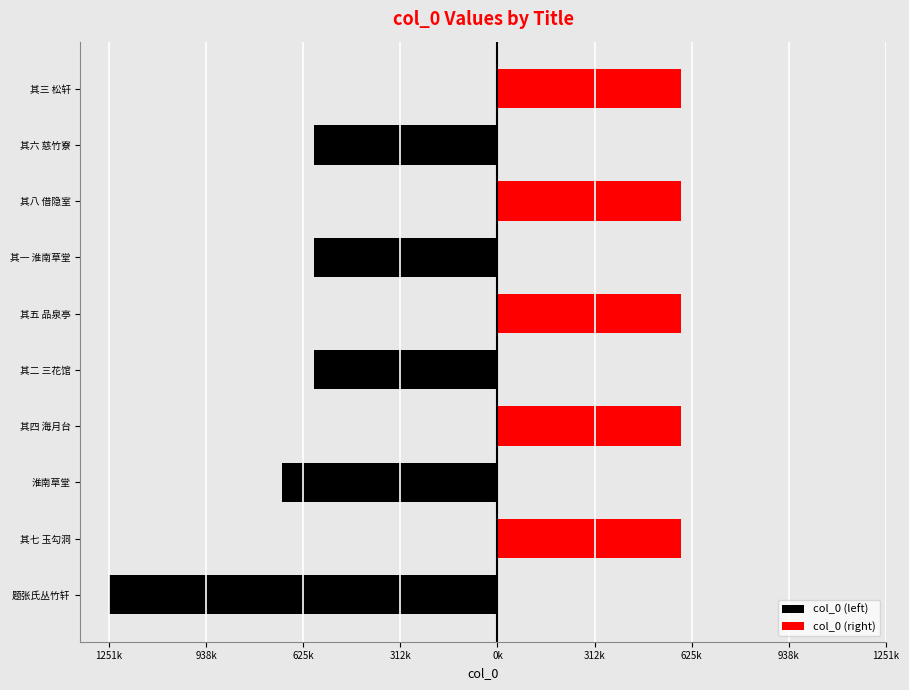

Rank the series by their maximum value, from lowest to highest.

col_0 (left), col_0 (right)